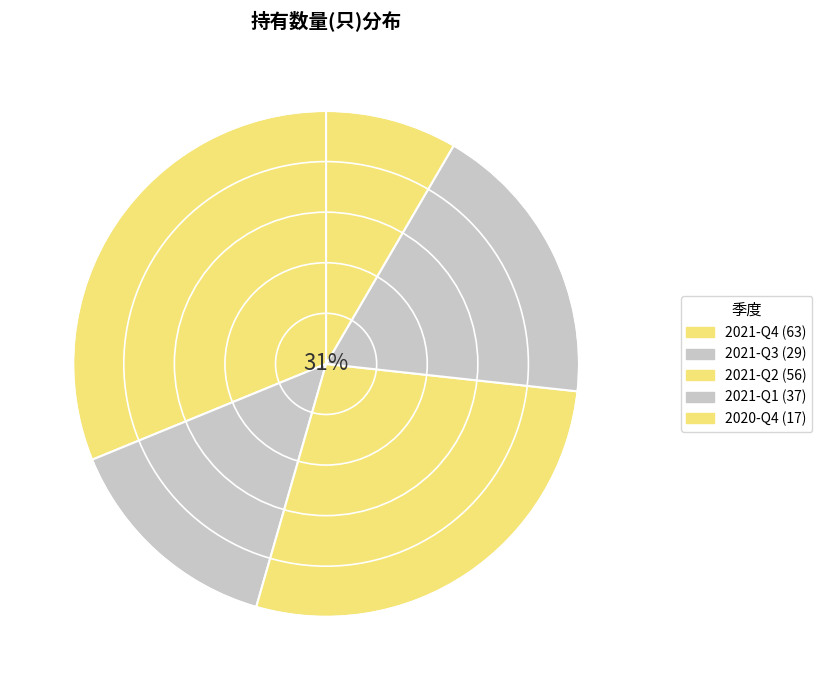

To the nearest percent, what is the difference between the largest and smallest slice percentages?

23%